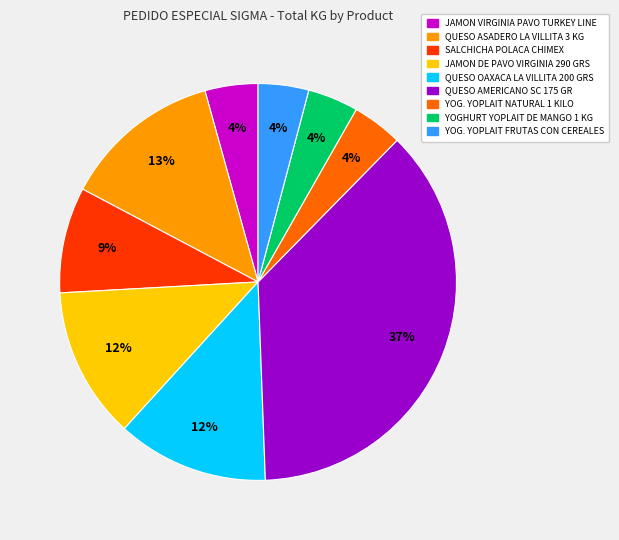

Do JAMON DE PAVO VIRGINIA 290 GRS and QUESO ASADERO LA VILLITA 3 KG together represent more than half of the pie?

No